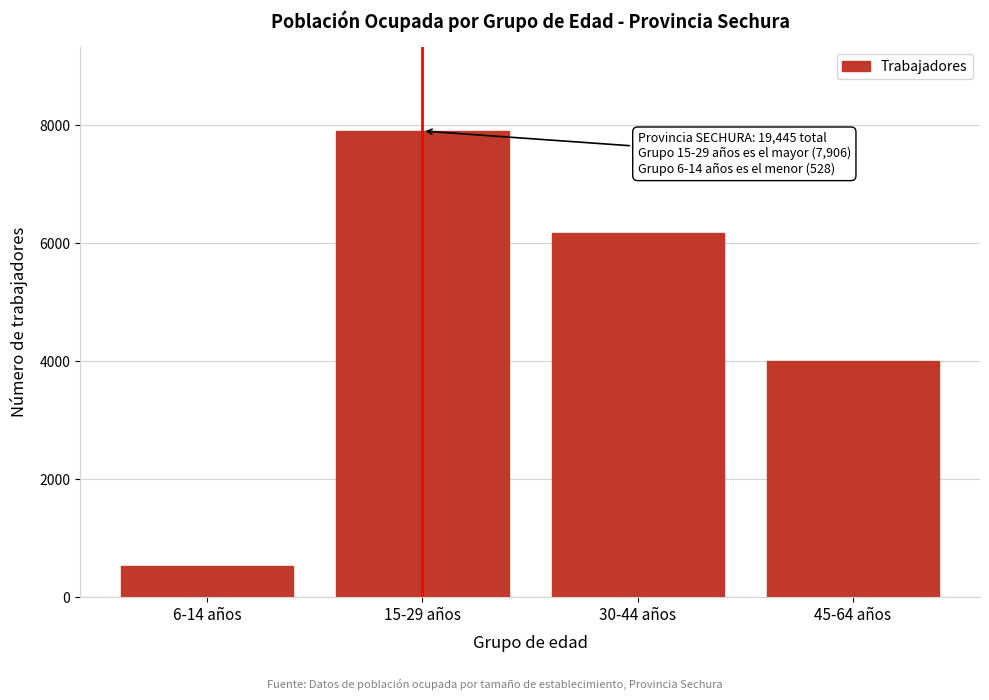

Reading left to right, list all the values displayed in this chart.

6-14 años=528	15-29 años=7906	30-44 años=6169	45-64 años=4001